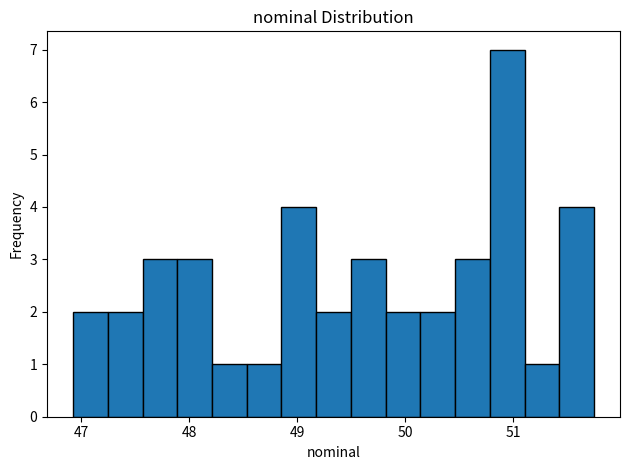

Around what value on the x-axis is the tallest bar? Give the approximate position of its centre, as read against the axis.

50.9